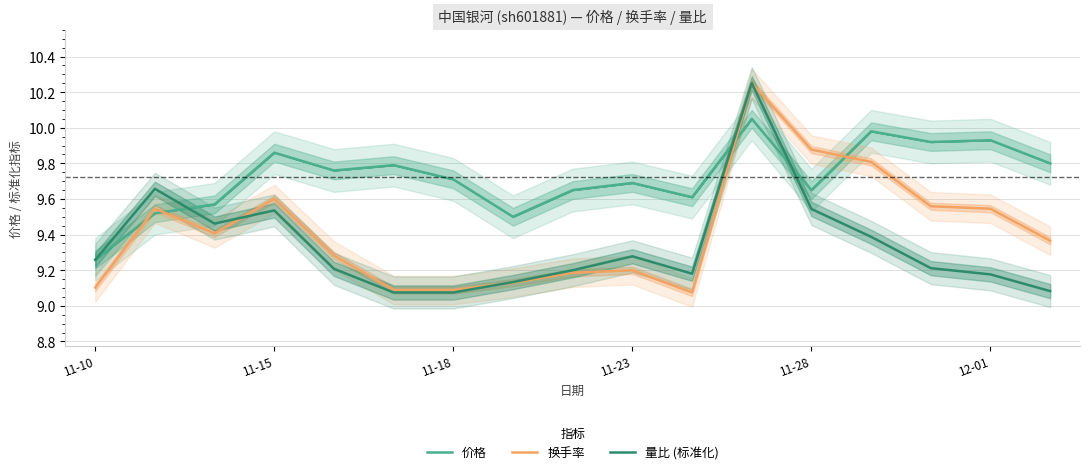

Which series has the largest total across all categories?

价格